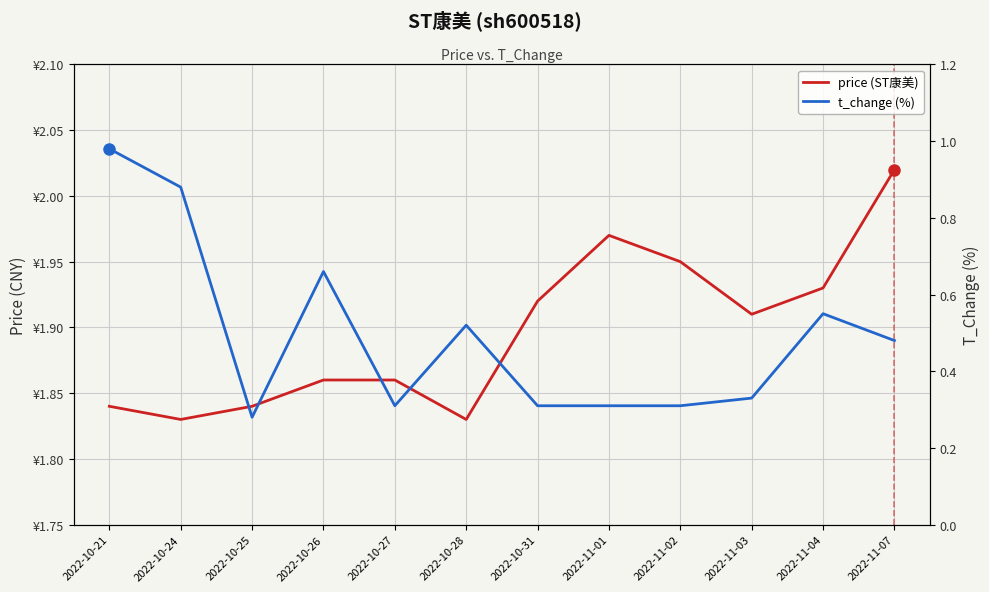

What is the sum of all price (ST康美) values?

22.8